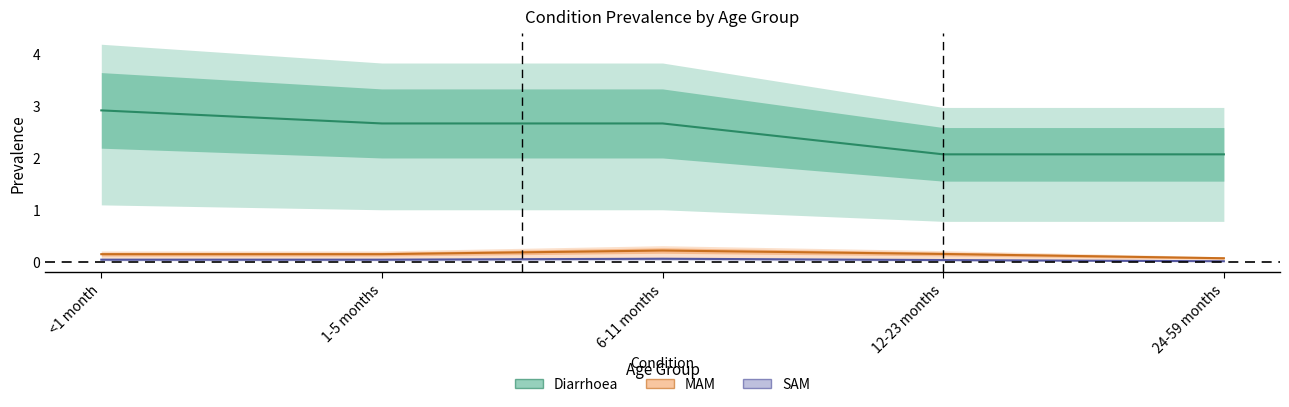

What is the total value across all series at 1-5 months?

2.8